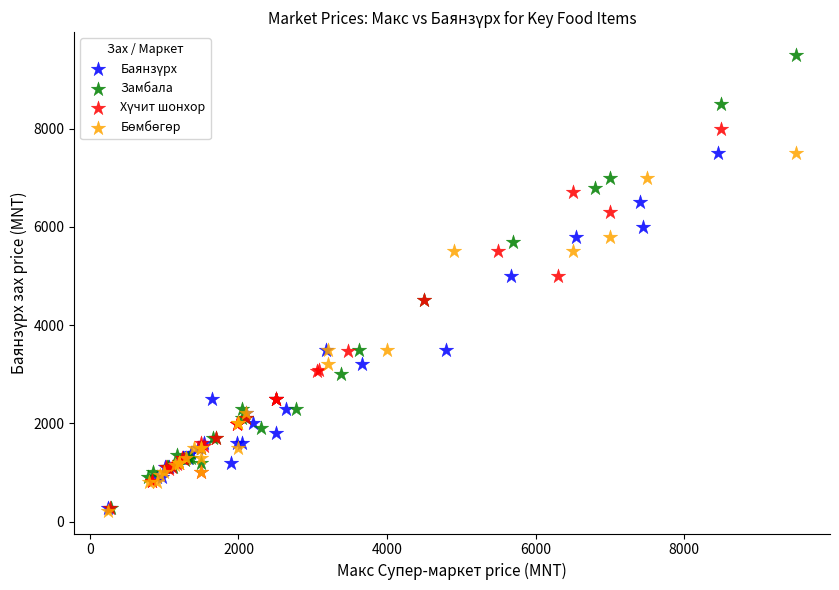

Which series contains the highest Y value?

Замбала